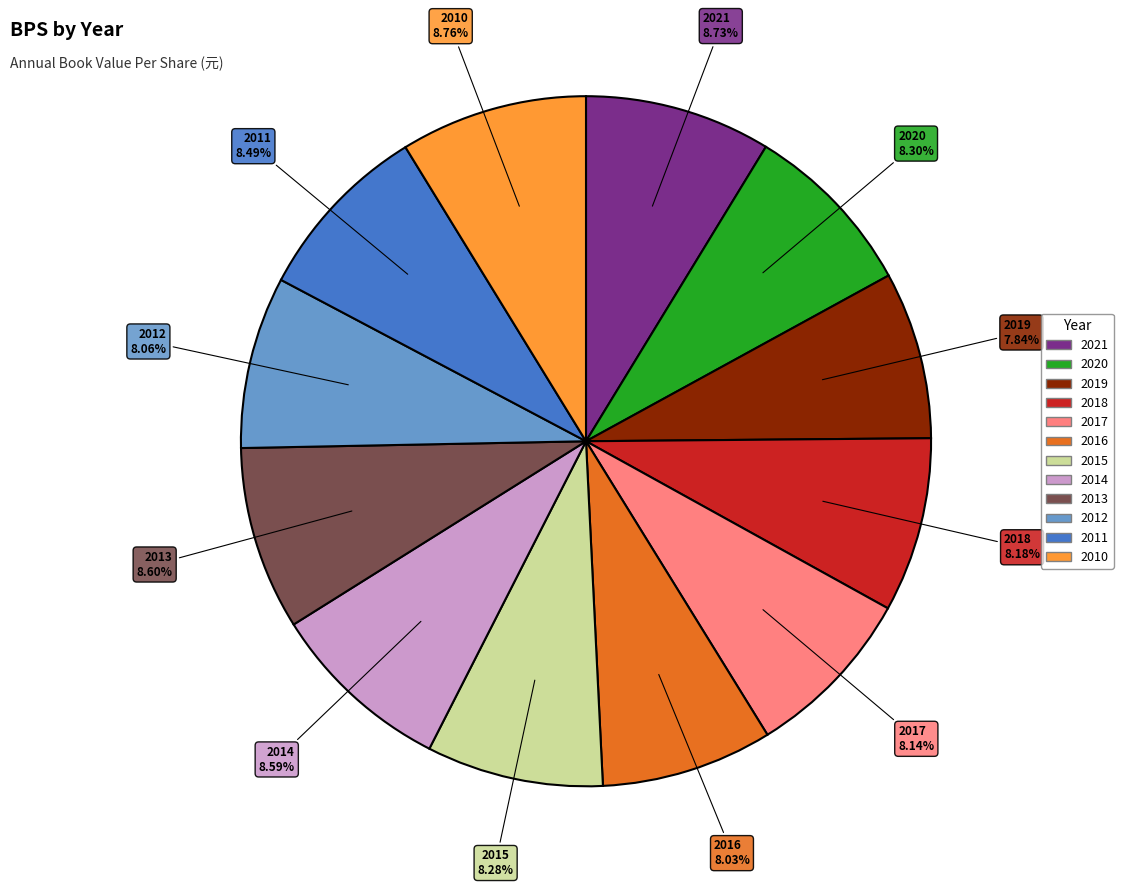

What percentage is the 2012 slice, to the nearest percent?

8%